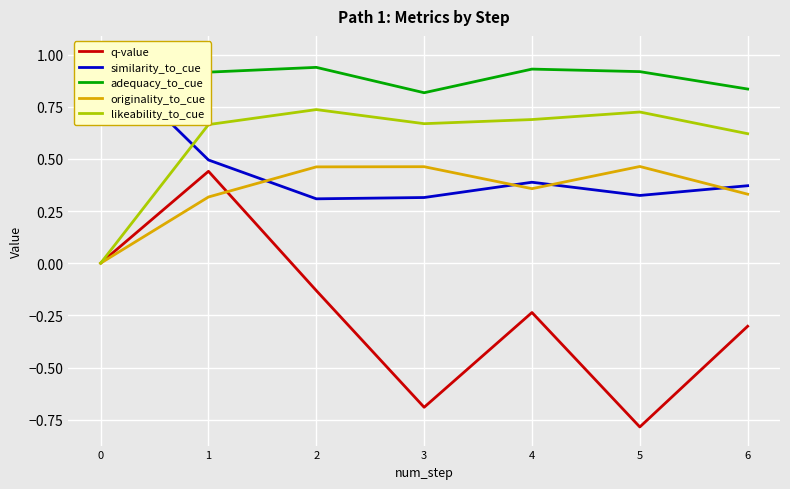

What is the difference between the q-value values at 2 and 0?

0.1